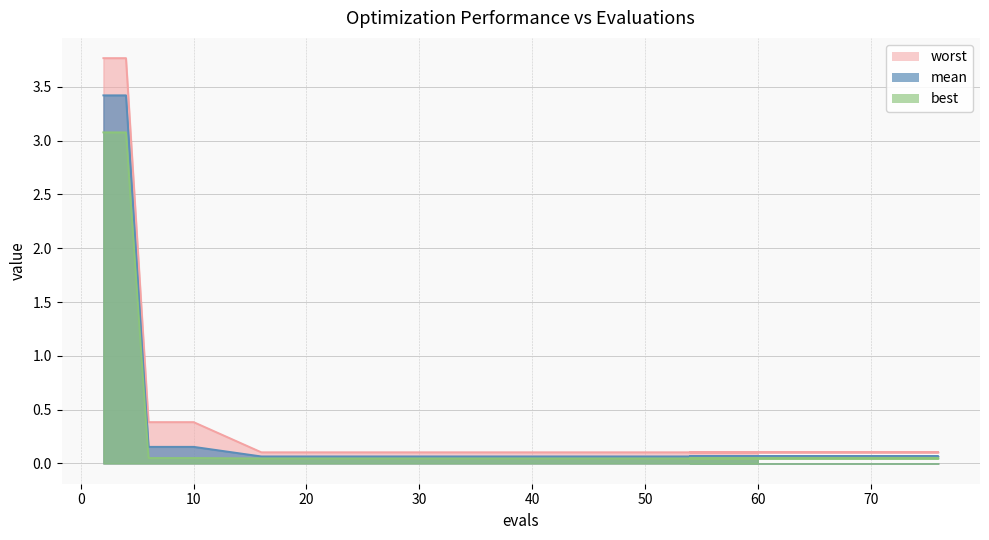

Which category has the highest value in the mean series?

2